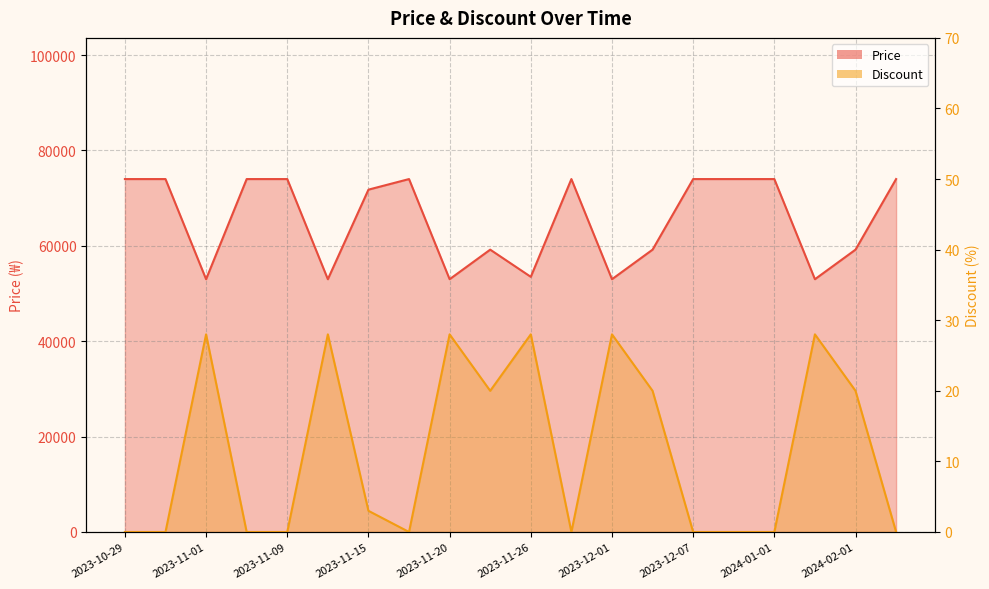

What is the difference between the Price values at 2023-11-20 and 2024-01-01?

21000